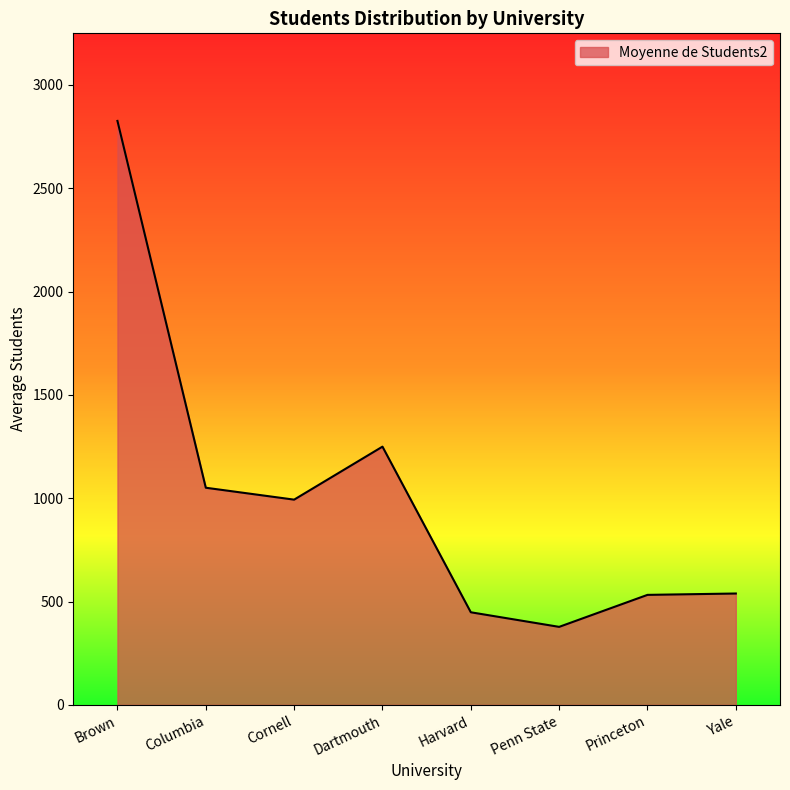

What is the difference between the maximum and minimum values?

2448.0